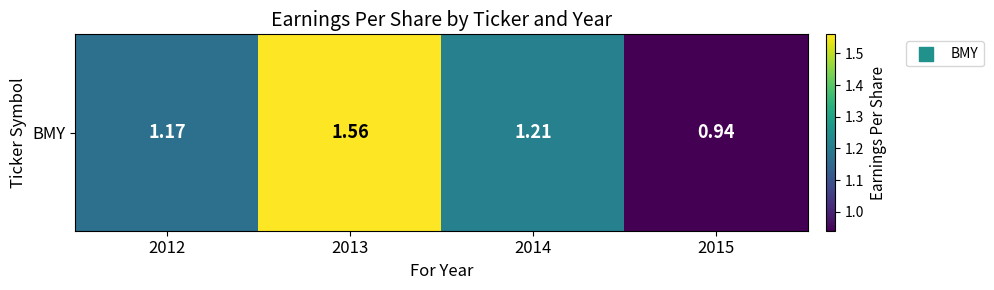

Reading left to right, what are all the values shown in this chart?

2012=1.2	2013=1.6	2014=1.2	2015=0.9